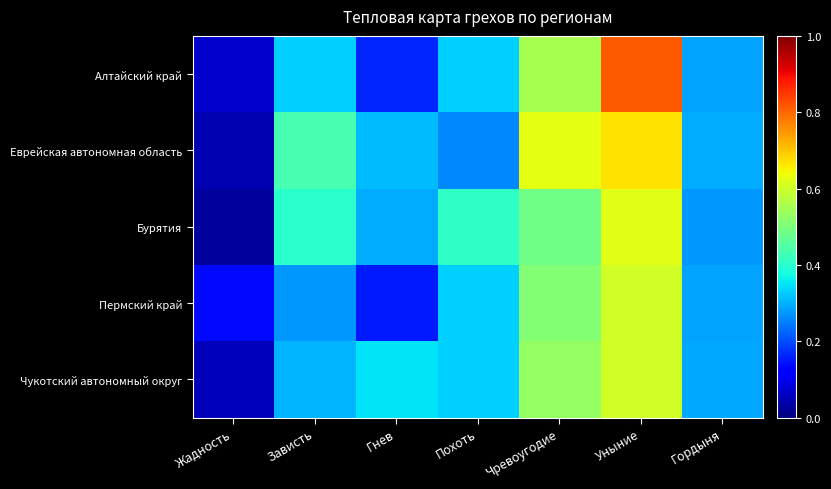

Which has a higher value, Жадность or Уныние?

Уныние